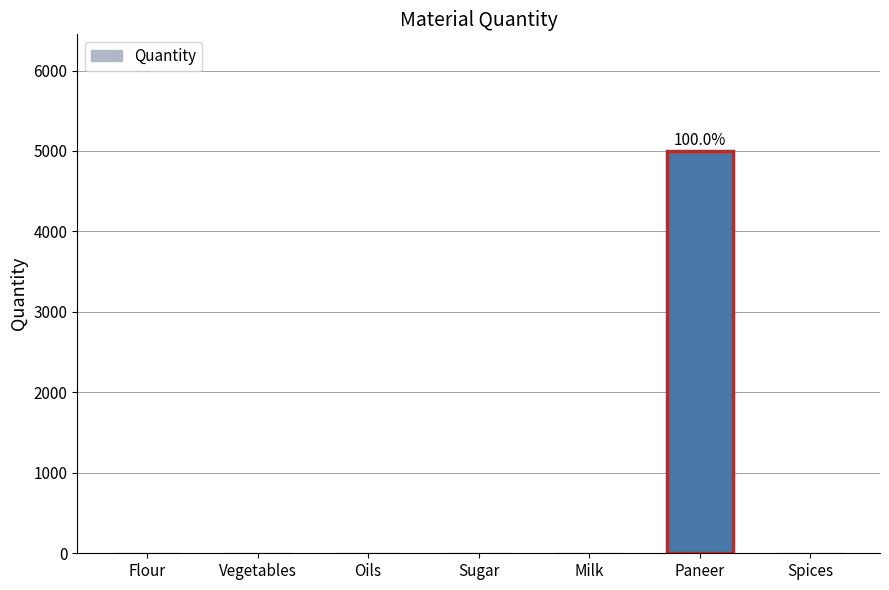

Is it true that the value at Spices is -2967?

False